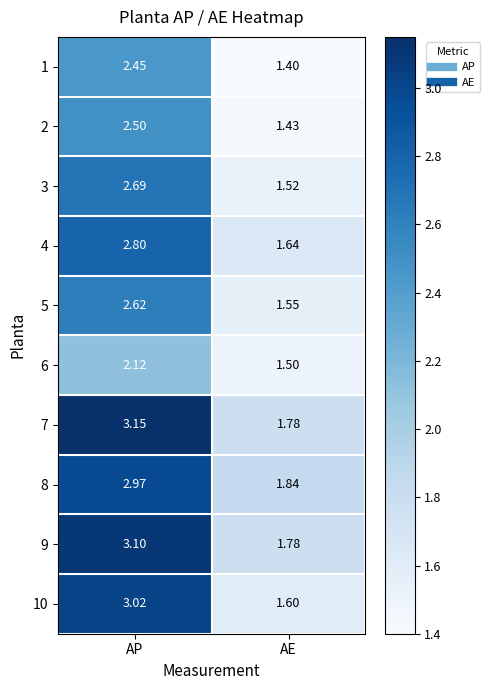

At which category does the chart reach its peak across all series?

AP